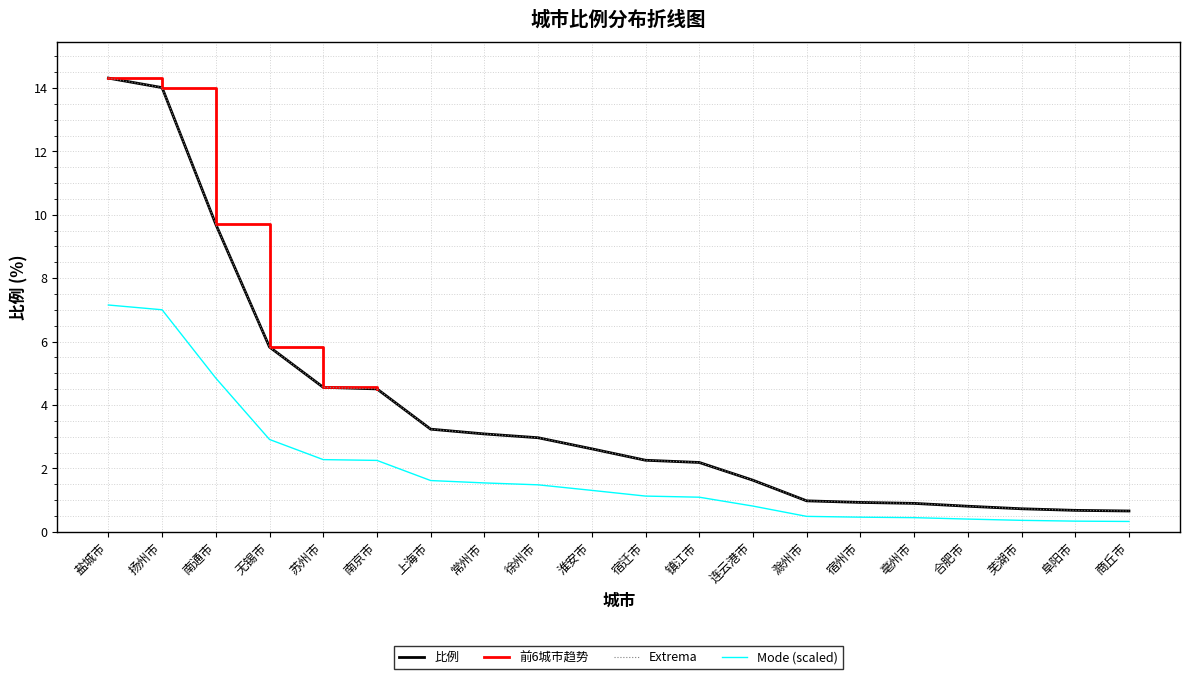

What is the change in value from 上海市 to 阜阳市?

-2.6